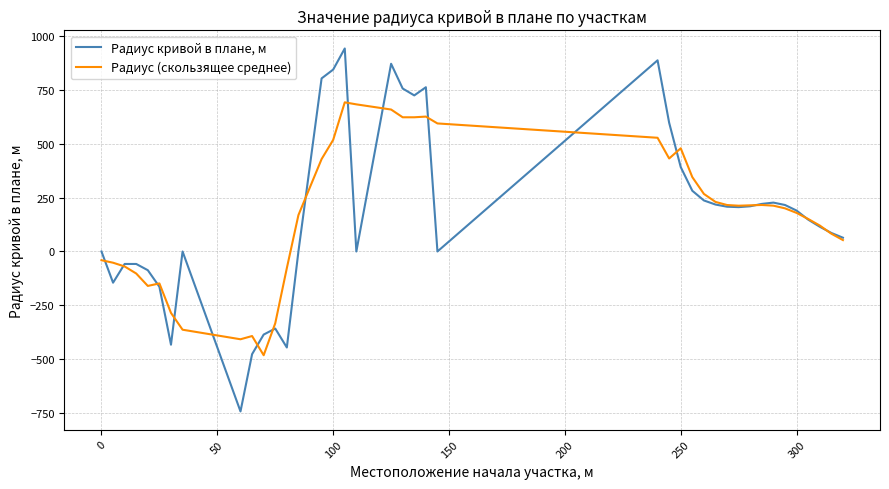

Rank the series by their maximum value, from highest to lowest.

Радиус кривой в плане, м, Радиус (скользящее среднее)